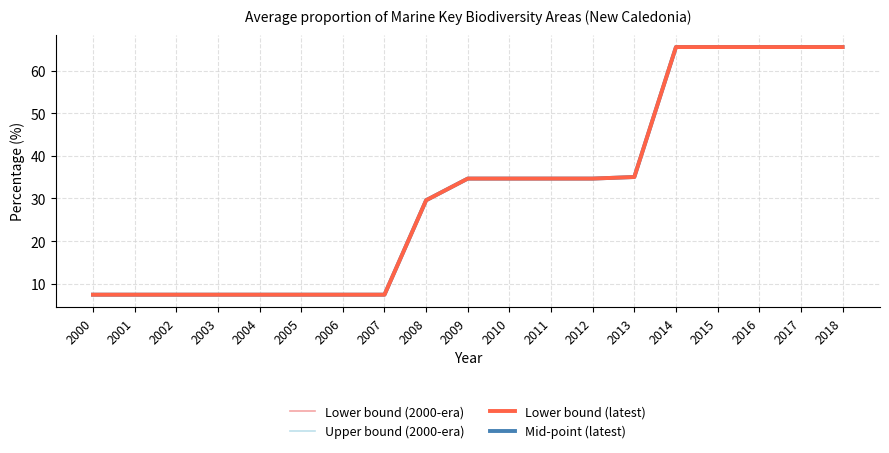

Which series has the widest spread of values?

Lower bound